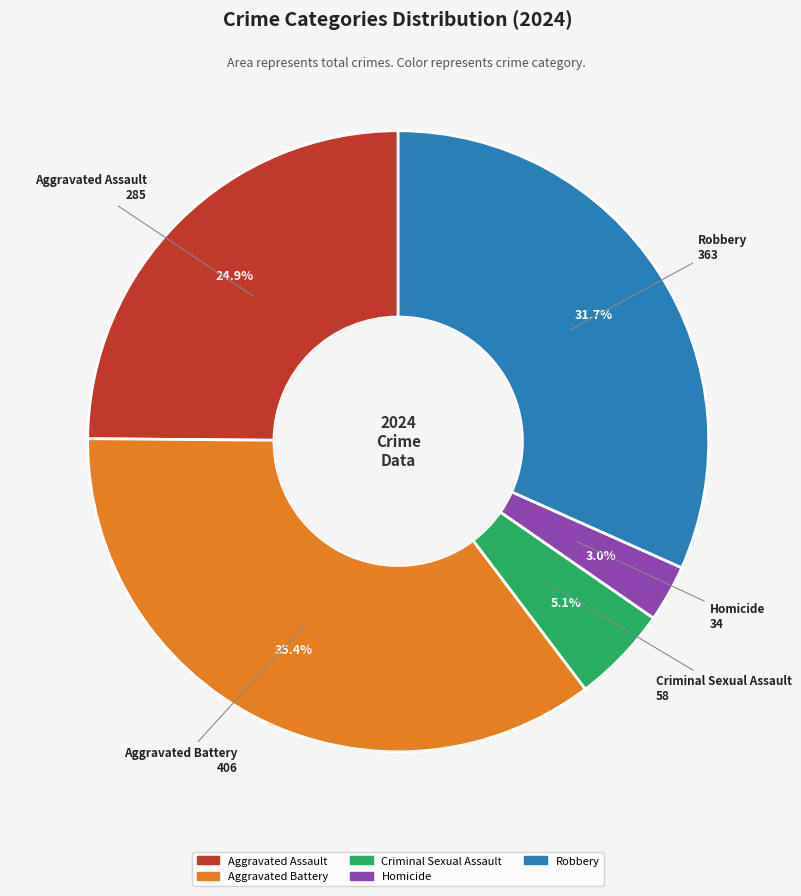

To the nearest percent, what is the difference between the largest and smallest slice percentages?

32%